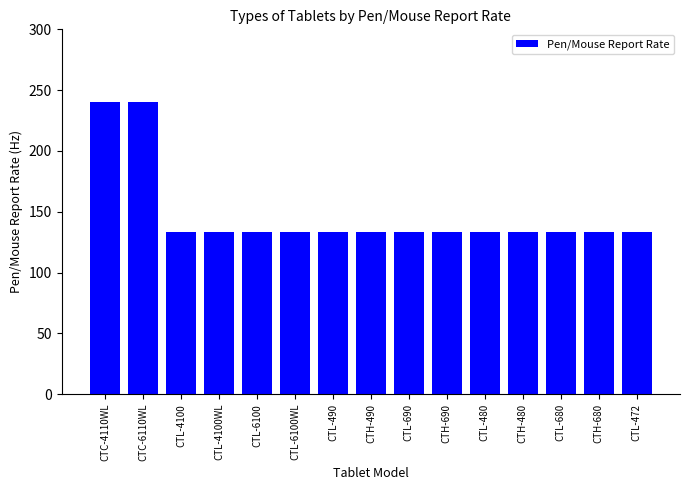

How many distinct data groups are displayed?

1